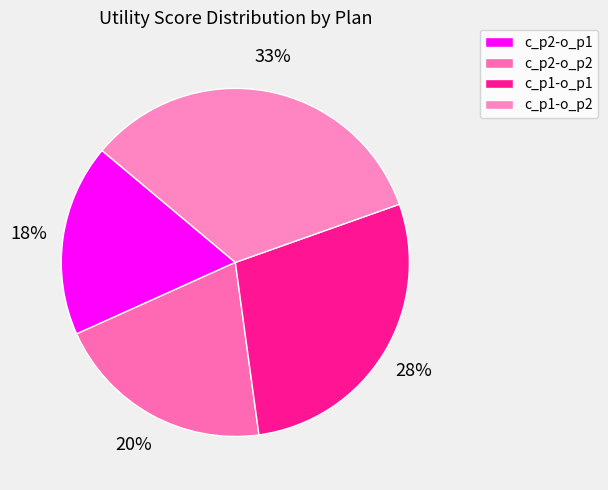

To the nearest percent, what percentage of the pie is c_p2-o_p2?

20%